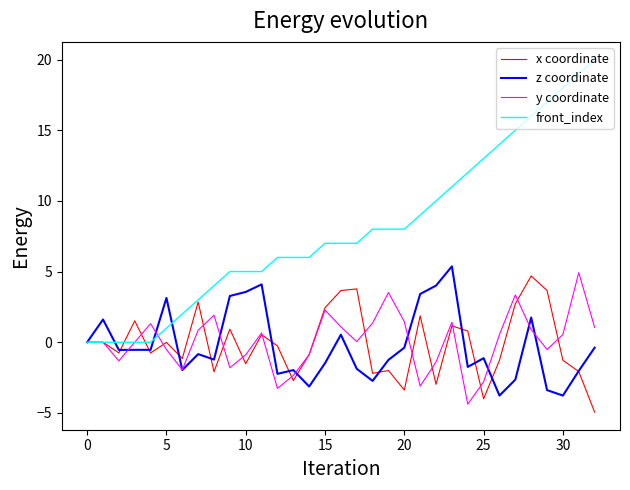

What is the minimum value shown in the chart?

-4.9